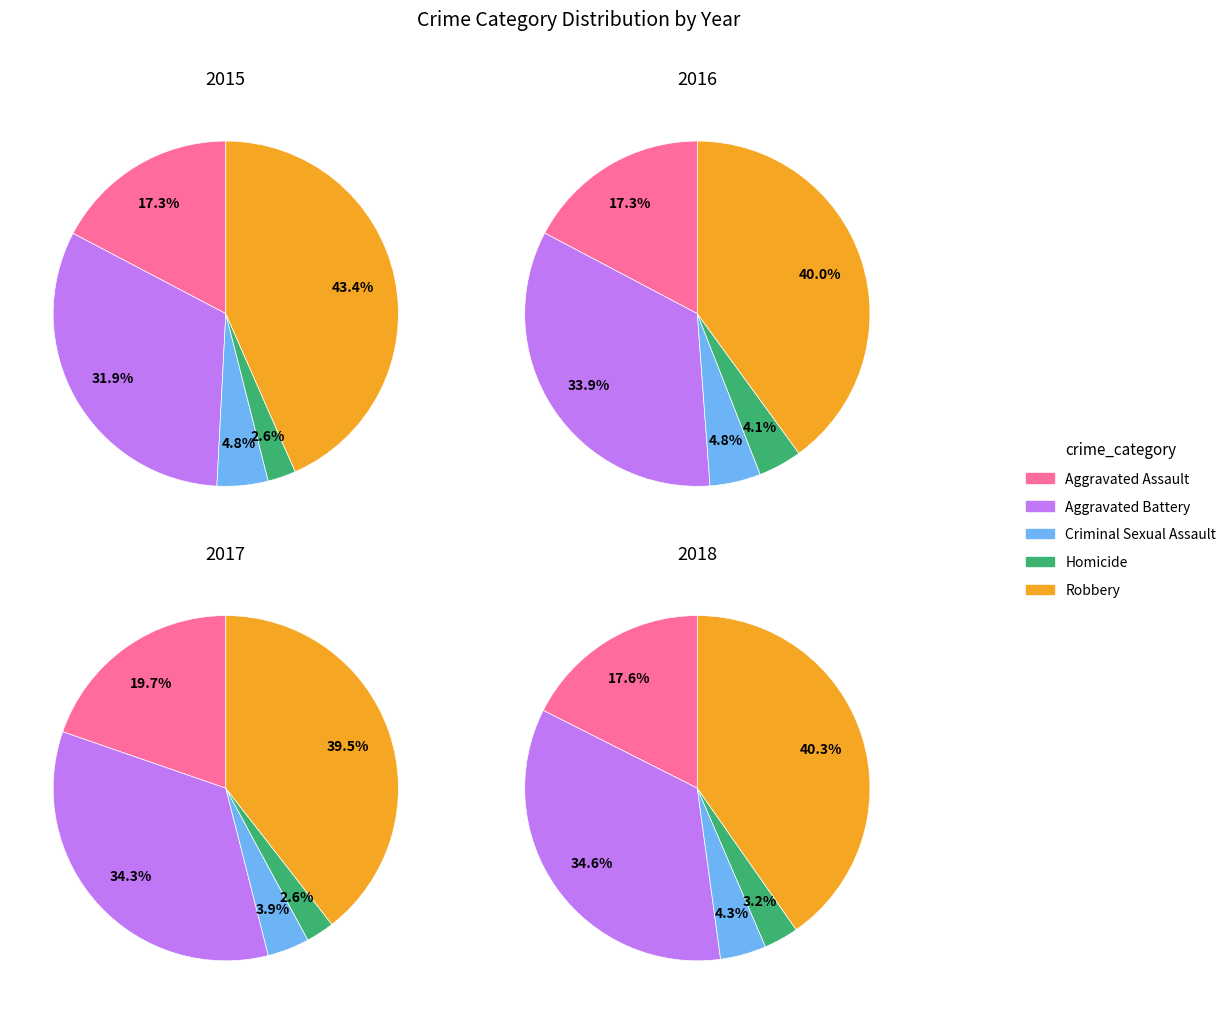

To the nearest percent, what is the difference between the largest and smallest slice percentages?

37%